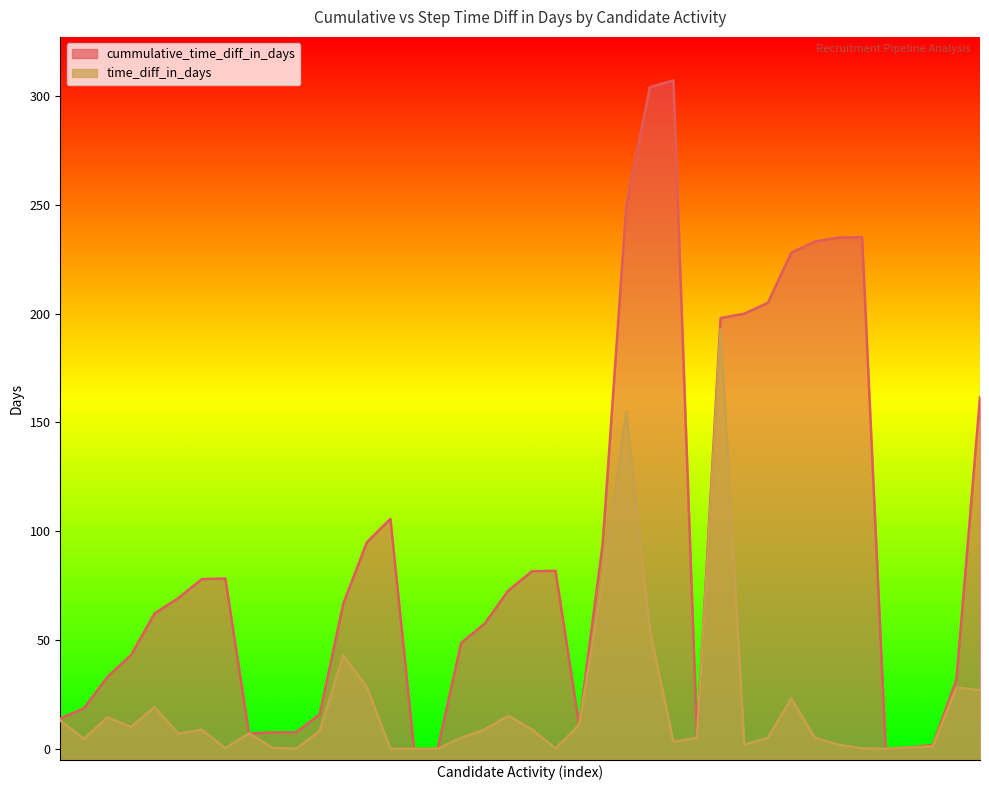

What is the difference between the time_diff_in_days values at Ahmed Saied 1 and Fernanda 2?

64.2